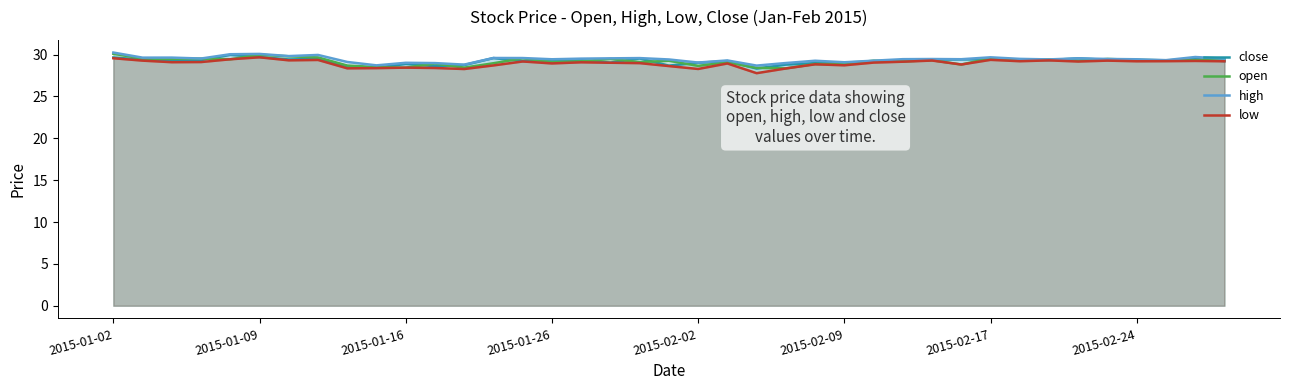

At which label does open reach its peak?

2015-01-02